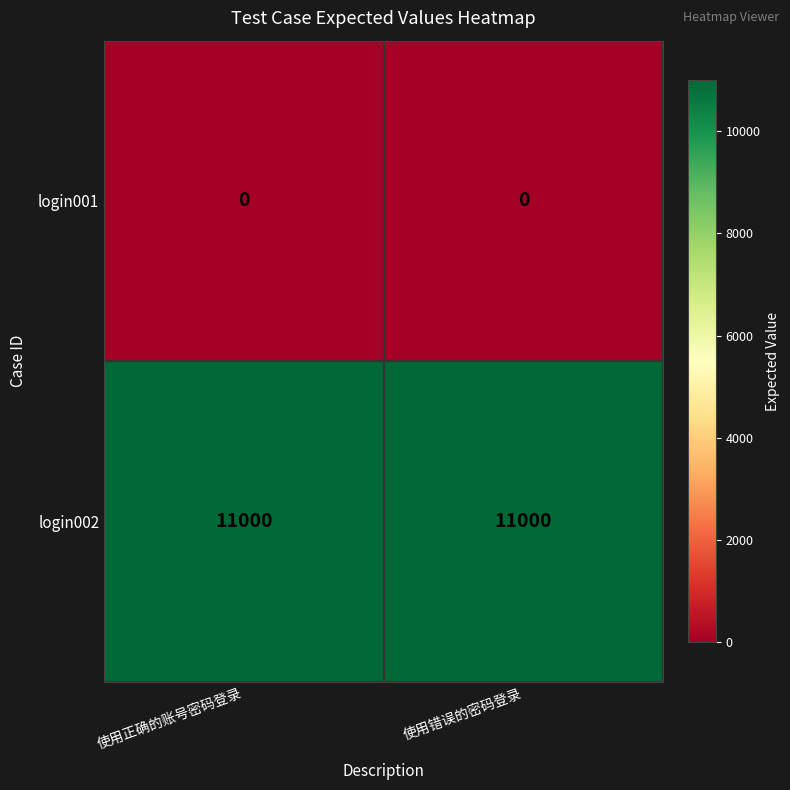

What is the greatest value displayed?

11000